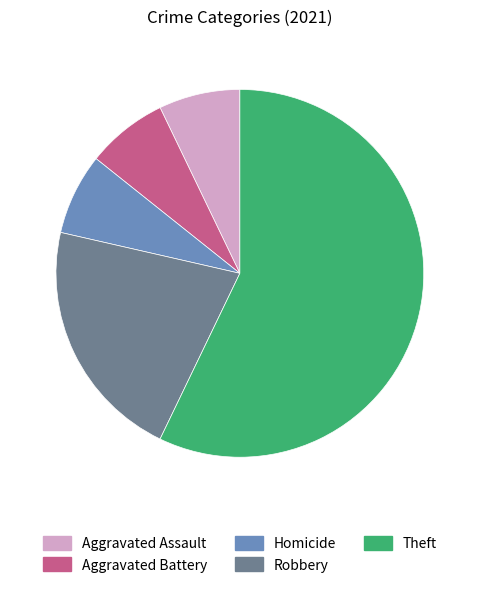

The Homicide slice represents 7% of the pie. True or false?

True